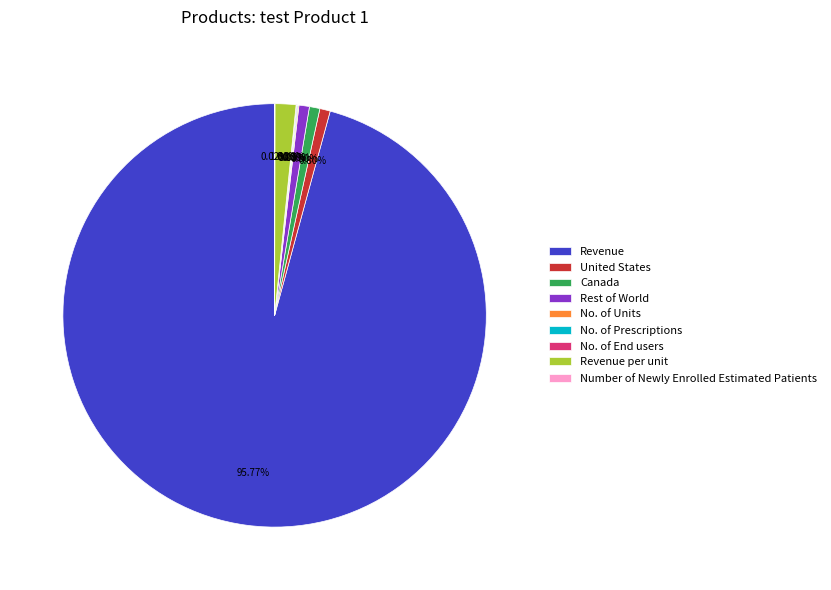

Does Revenue account for over 50% of the chart?

Yes